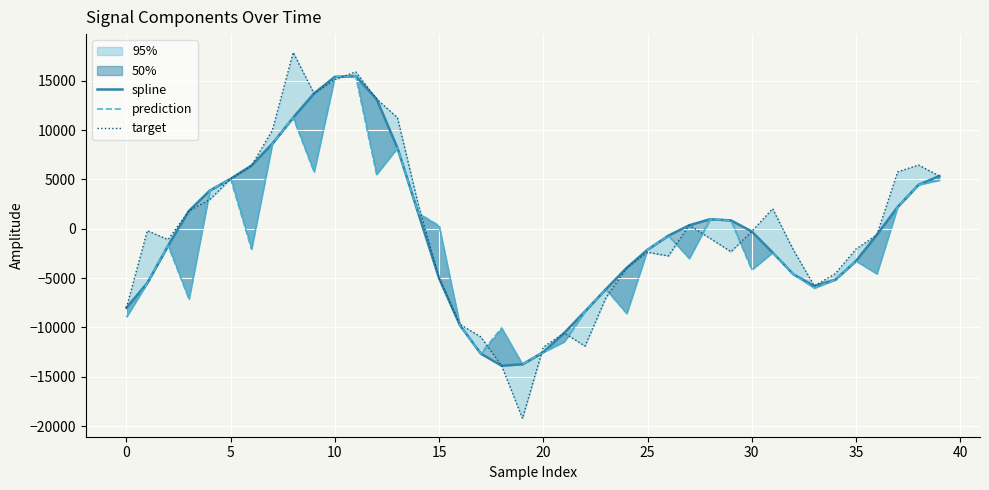

What is the difference between the second highest and second lowest values in the spline series?

29139.9